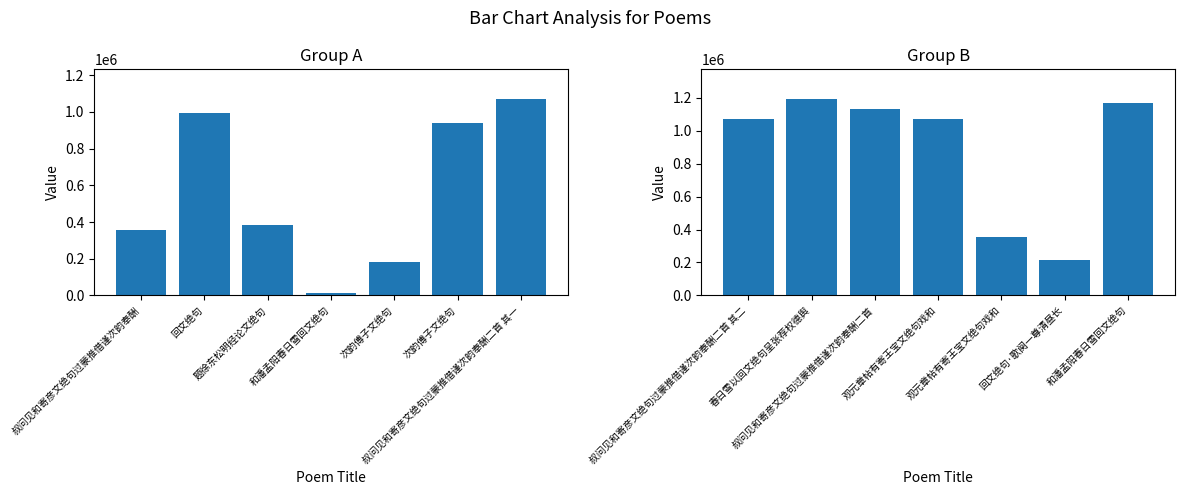

What is the difference between the maximum and second lowest values?

836309